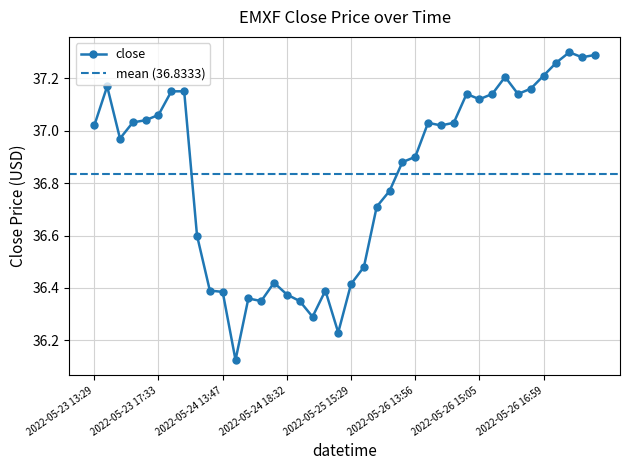

How many data points are less than 37?

19